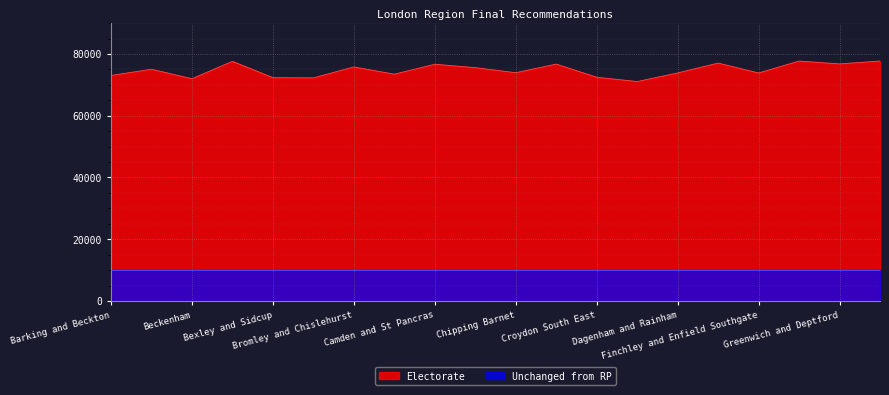

True or false: there are more than 1 points higher than both neighbors.

True